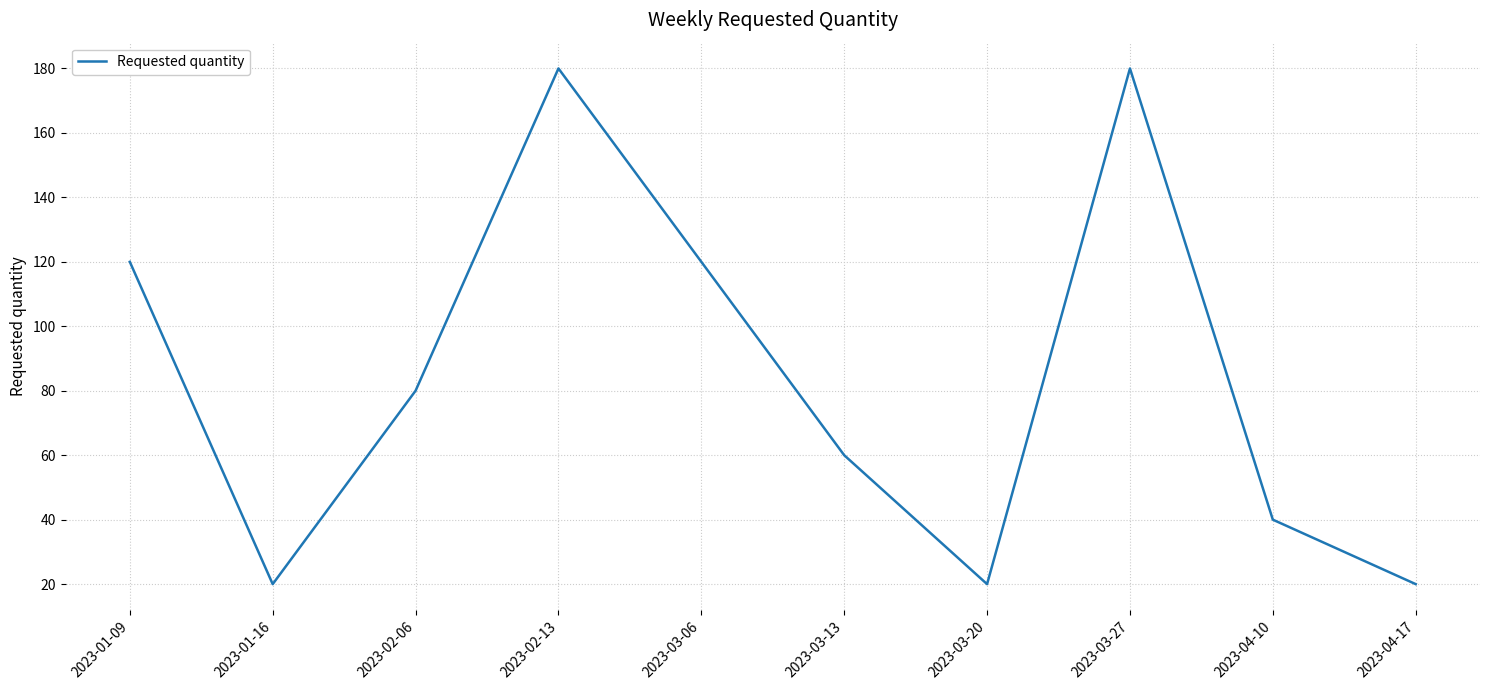

What is the difference between the maximum and minimum values?

160